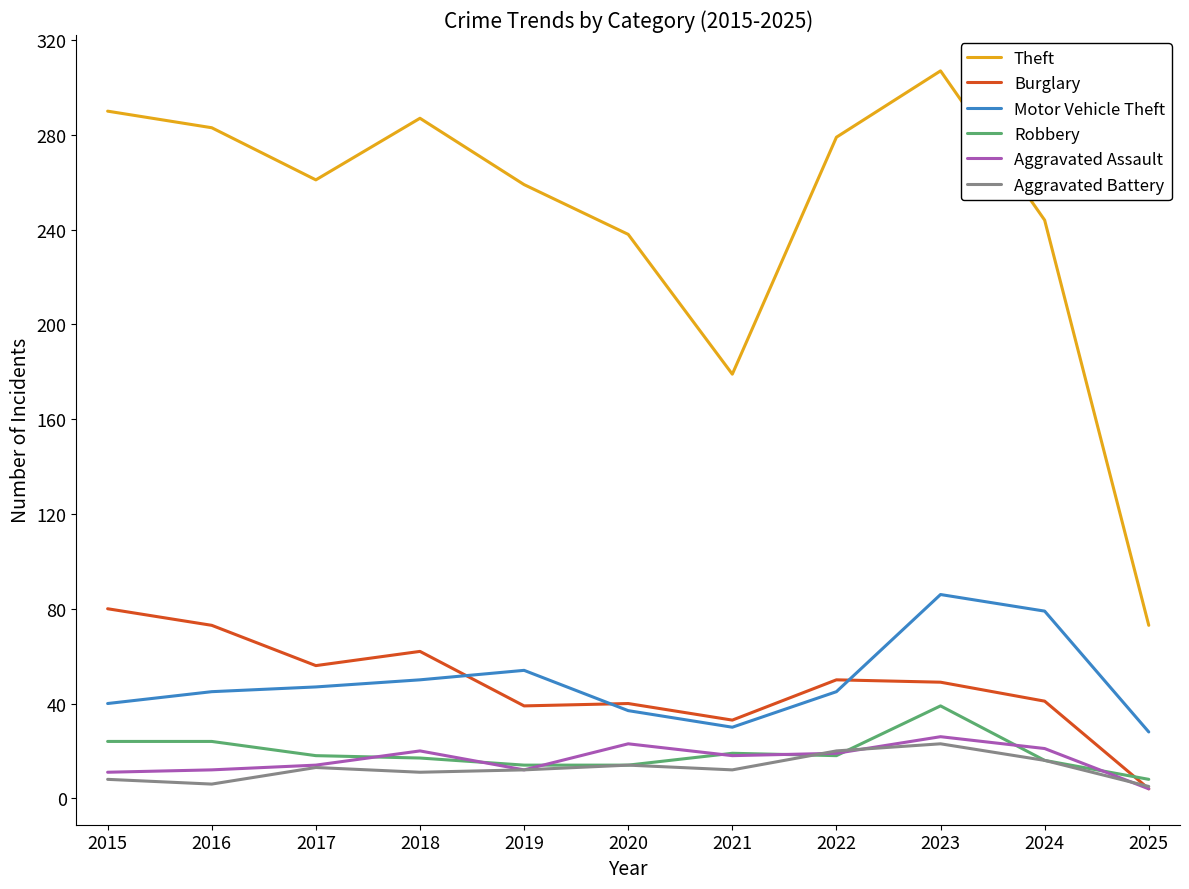

How many lines are shown in the chart?

6